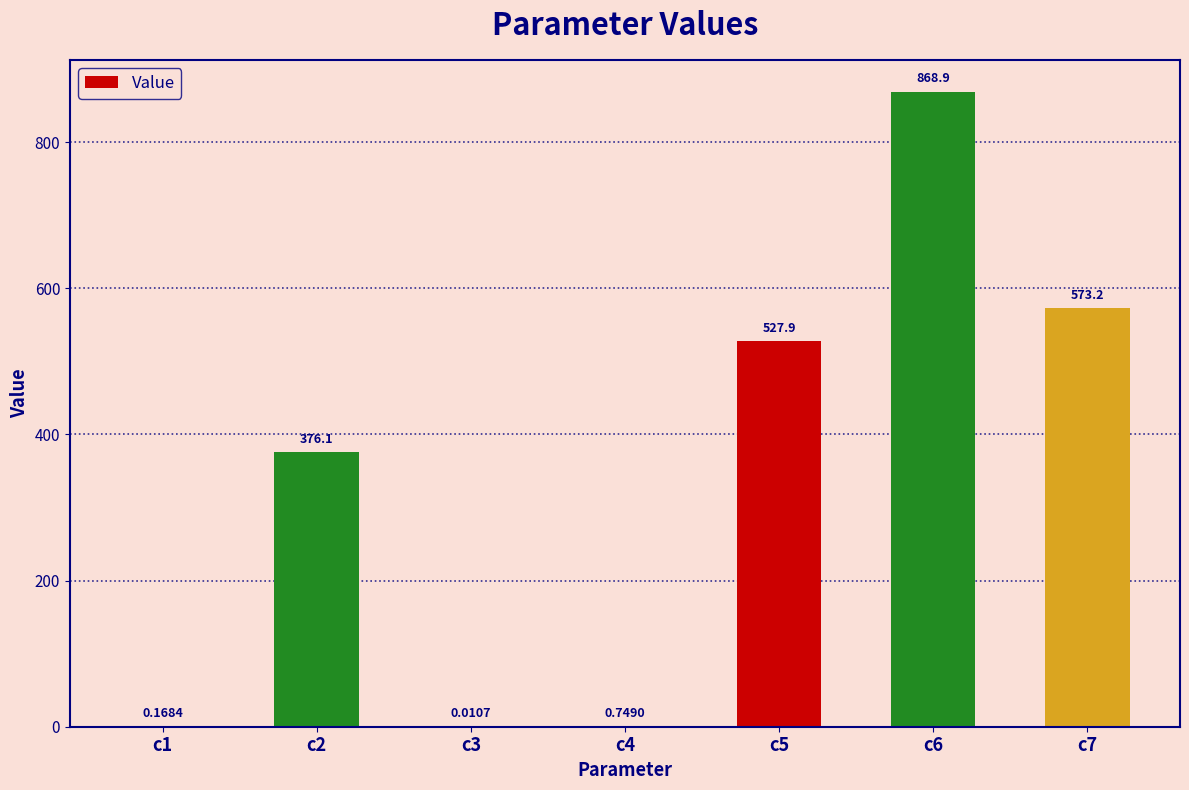

Which has a higher value, c5 or c1?

c5